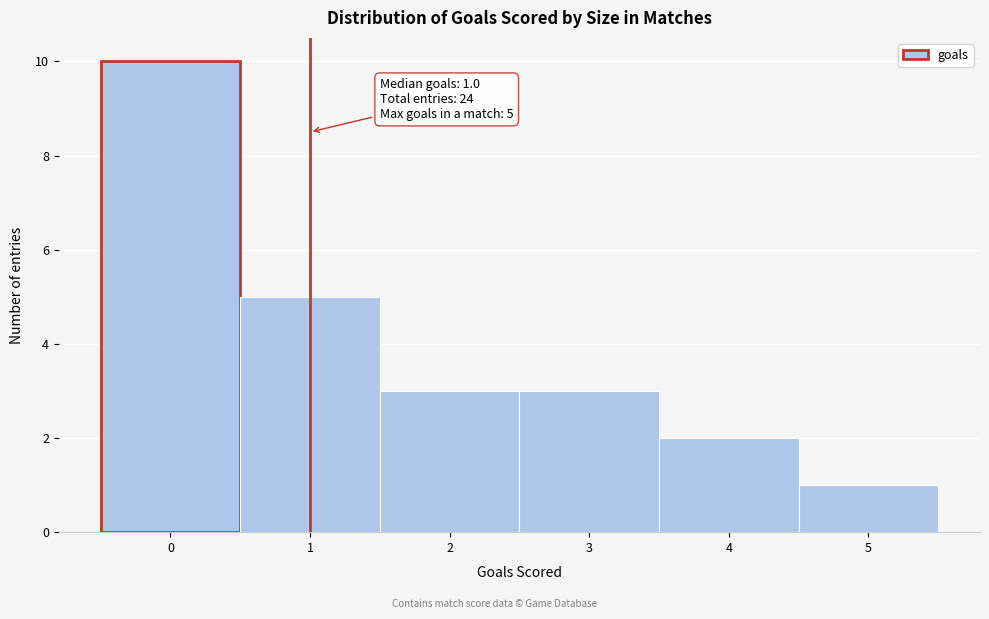

Over which range of the x-axis is the bar tallest?

-0.5 to 0.5